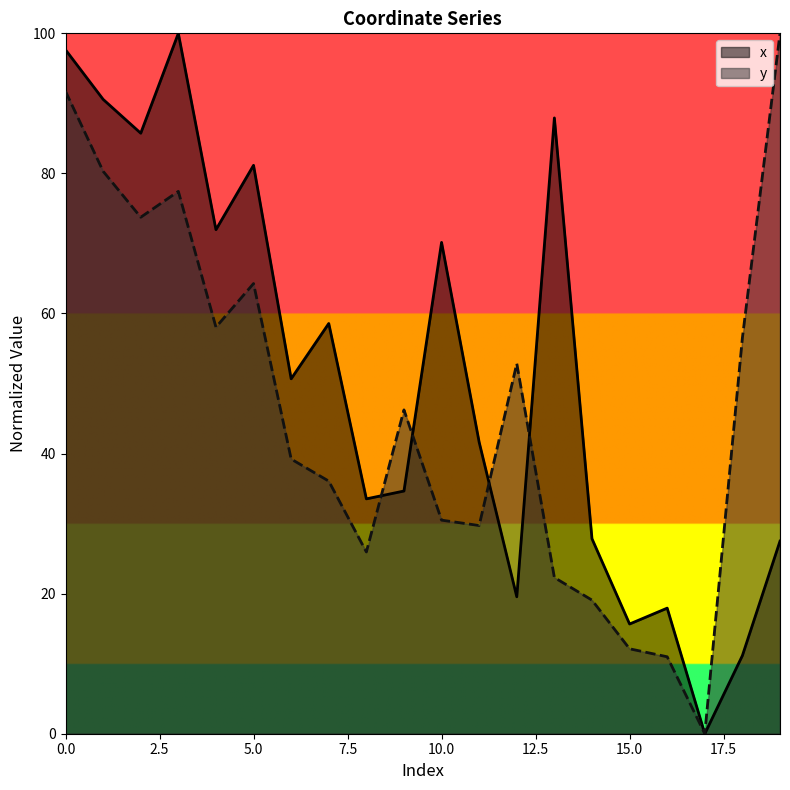

Reading left to right, what are all the values shown in this chart?

x: 0=97.6	1=90.6	2=85.7	3=100.0	4=72.0	5=81.2	6=50.7	7=58.6	8=33.5	9=34.7	10=70.1	11=41.6	12=19.6	13=87.9	14=27.8	15=15.7	16=17.9	17=0.0	18=11.2	19=27.5
y: 0=91.7	1=80.3	2=73.7	3=77.4	4=58.0	5=64.3	6=39.2	7=36.1	8=26.0	9=46.2	10=30.5	11=29.7	12=52.8	13=22.3	14=19.1	15=12.1	16=11.0	17=0.0	18=56.5	19=100.0